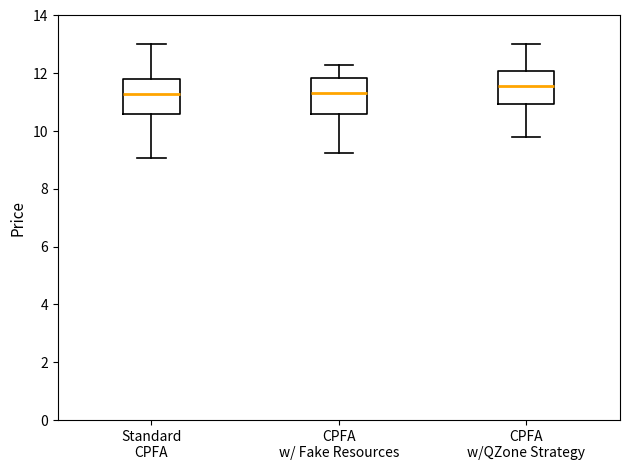

Reading left to right, transcribe this box plot: for each box, give where its median line is, the range the box spans, and where its two whiskers end, as read against the y-axis. The values are not printed on the chart, so give them approximately, as read against the axis.

Standard CPFA: median 11.2, box 10.6 to 11.8, whiskers 9.0 to 13.0
CPFA w/ Fake Resources: median 11.4, box 10.6 to 11.8, whiskers 9.2 to 12.4
CPFA w/QZone Strategy: median 11.6, box 11.0 to 12.0, whiskers 9.8 to 13.0